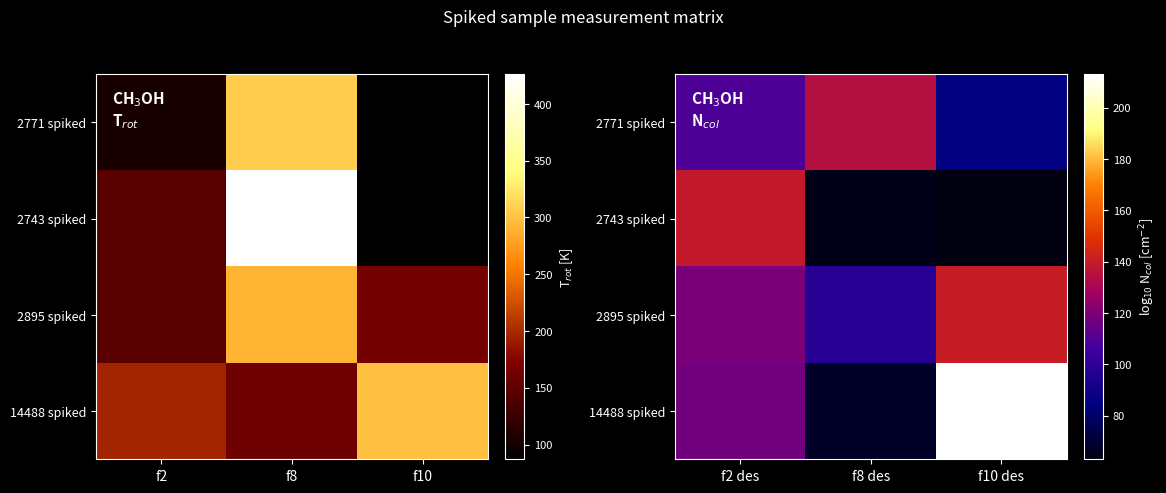

Rank the series by their average value, from highest to lowest.

14488 spiked, 2895 spiked, 2771 spiked, 2743 spiked